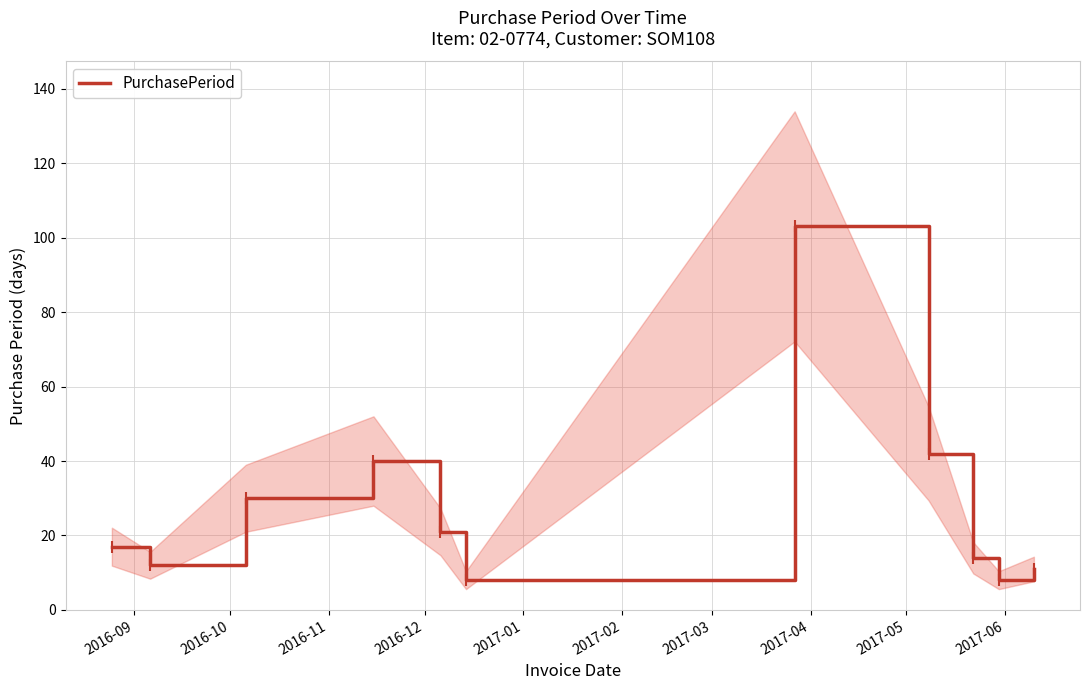

How many points are lower than both their immediate neighbors (excluding endpoints)?

3